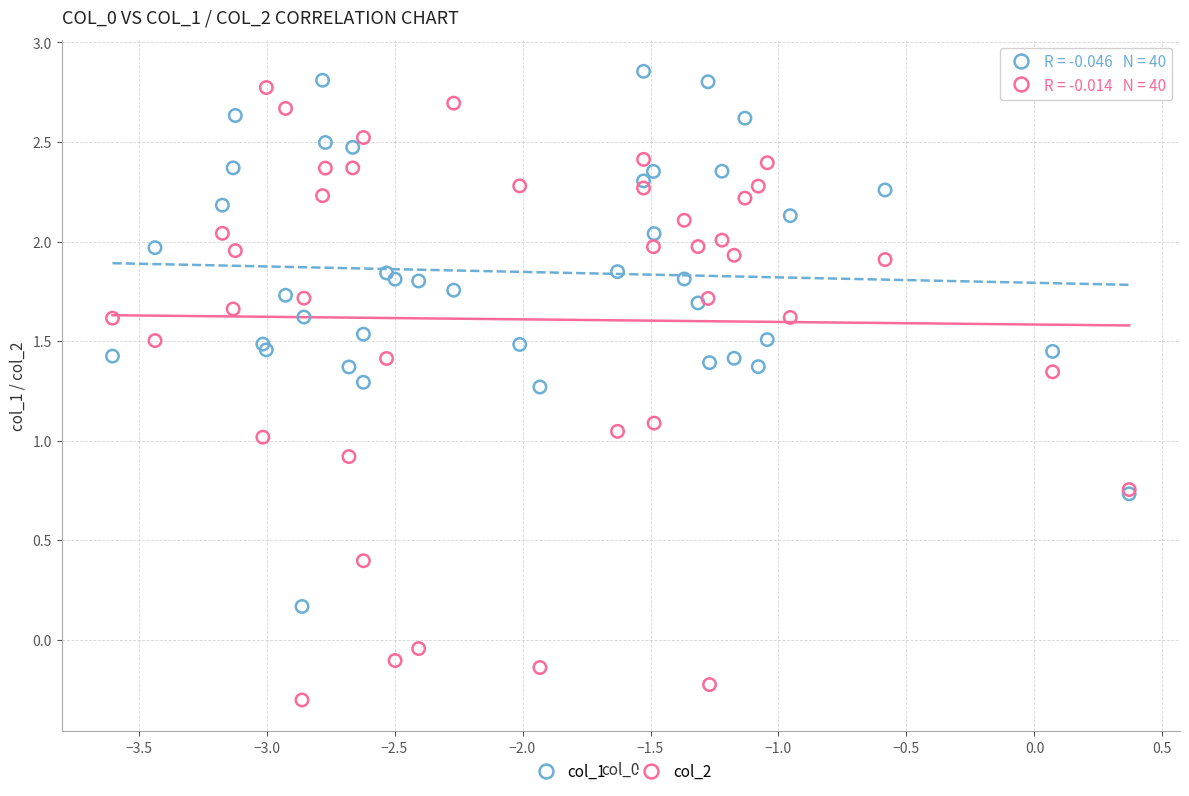

What are all the series names shown in the legend?

col_1, col_2